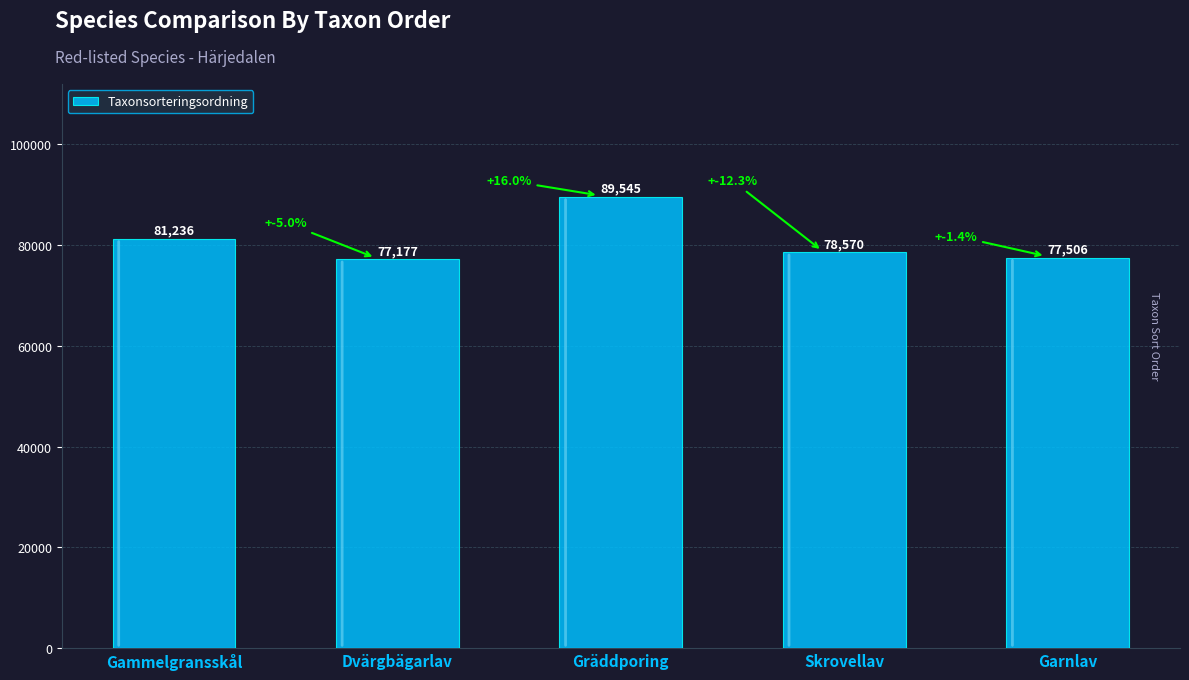

Between Skrovellav and Dvärgbägarlav, which is larger?

Skrovellav